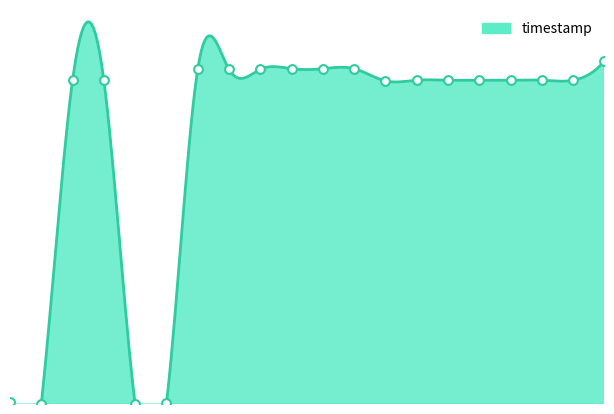

Approximately how many times larger is the value at 12 compared to 18?

1.0